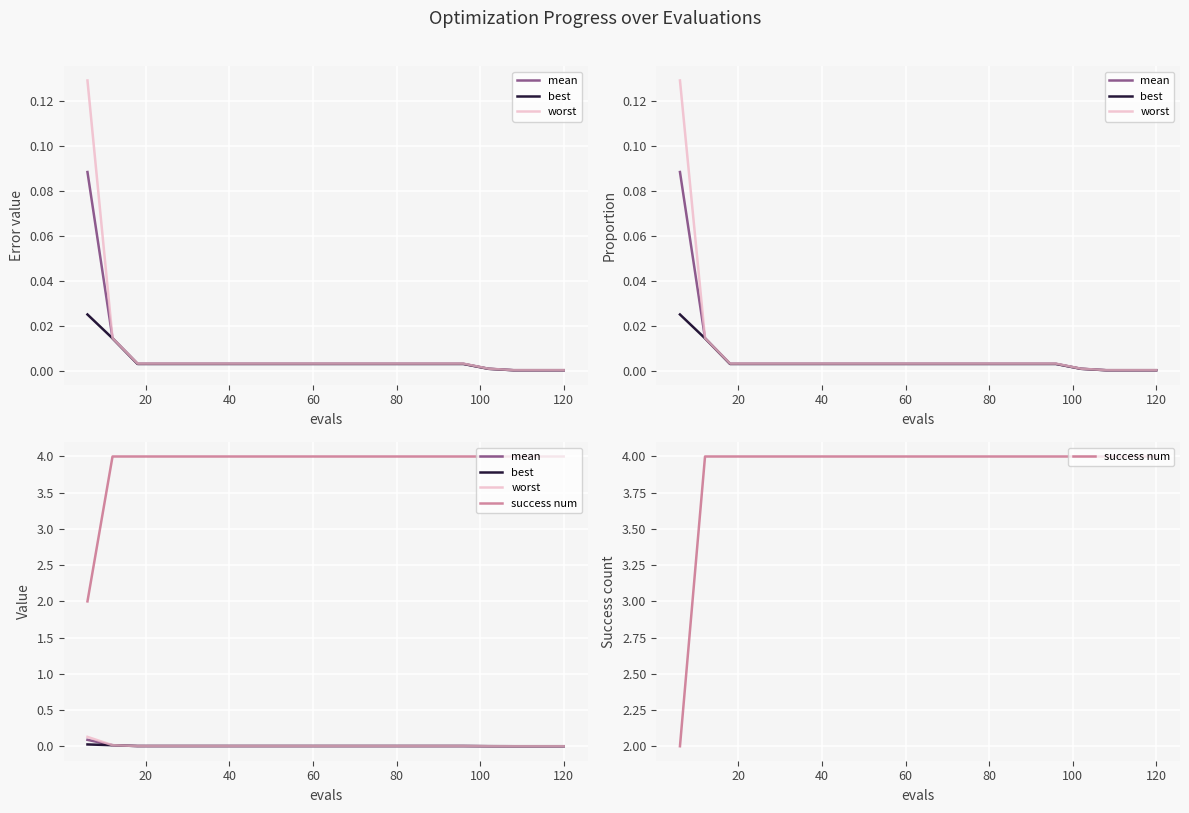

Is the value of success num at 20 greater than the value of mean at 8?

Yes